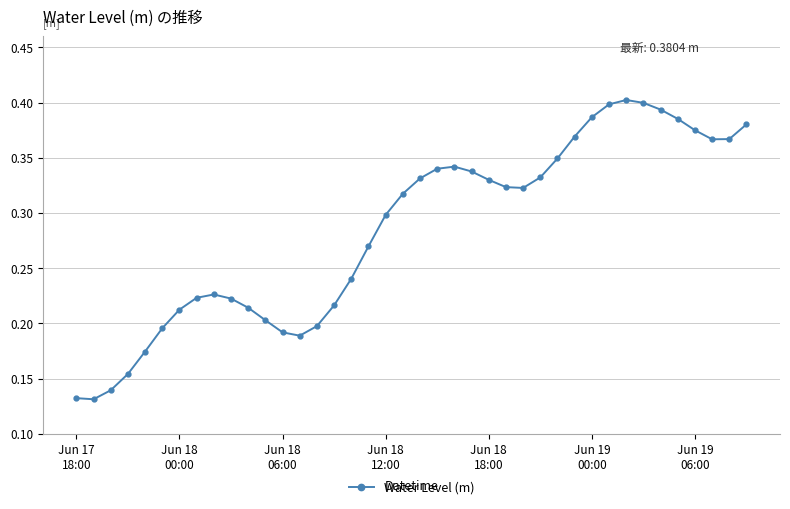

What is the sum of all values?

11.4